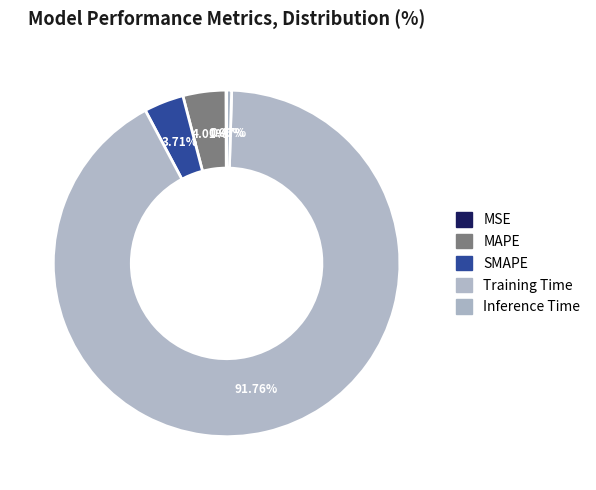

Rank the categories by value from lowest to highest.

MSE, Inference Time, SMAPE, MAPE, Training Time